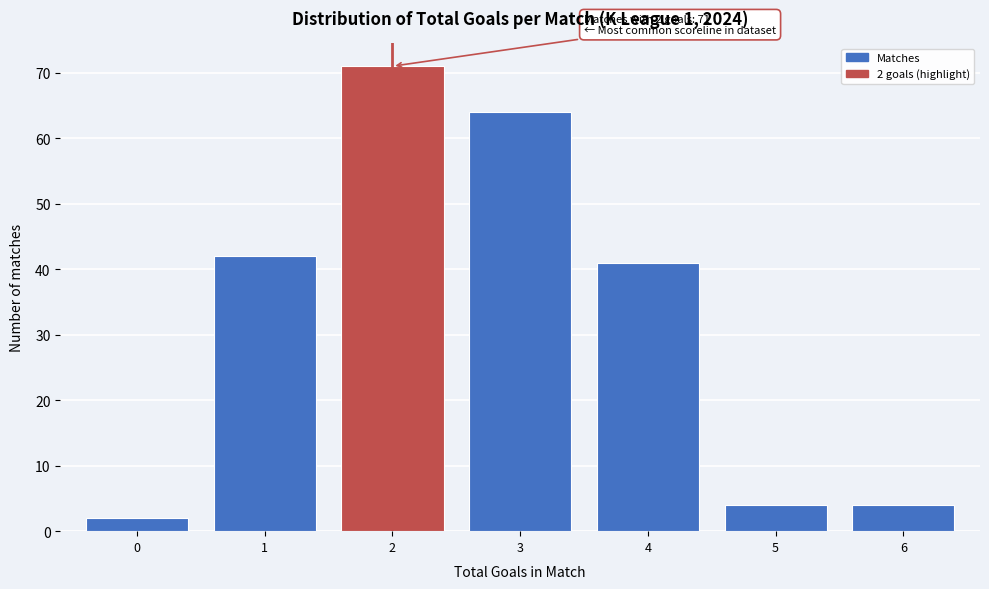

Reading left to right, transcribe all the data shown in this chart.

2	42	71	64	41	4	4